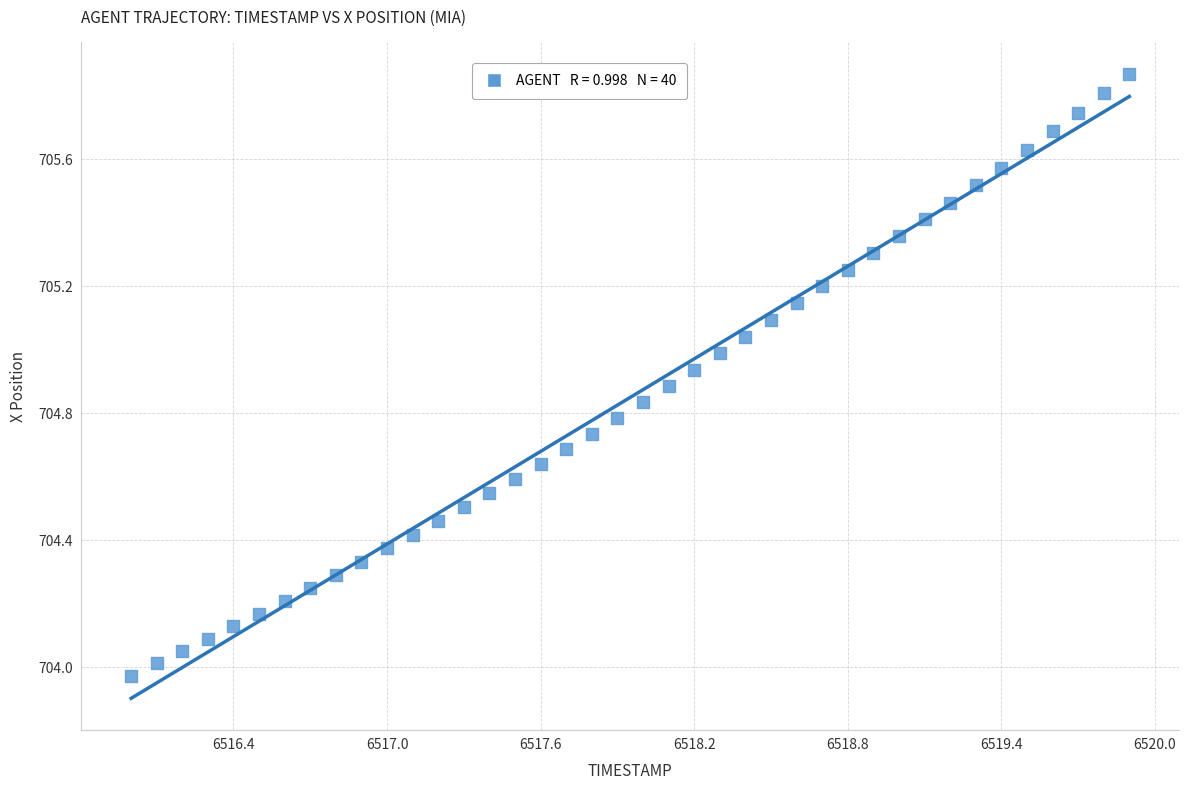

What is the range of Y values (max minus min)?

1.9